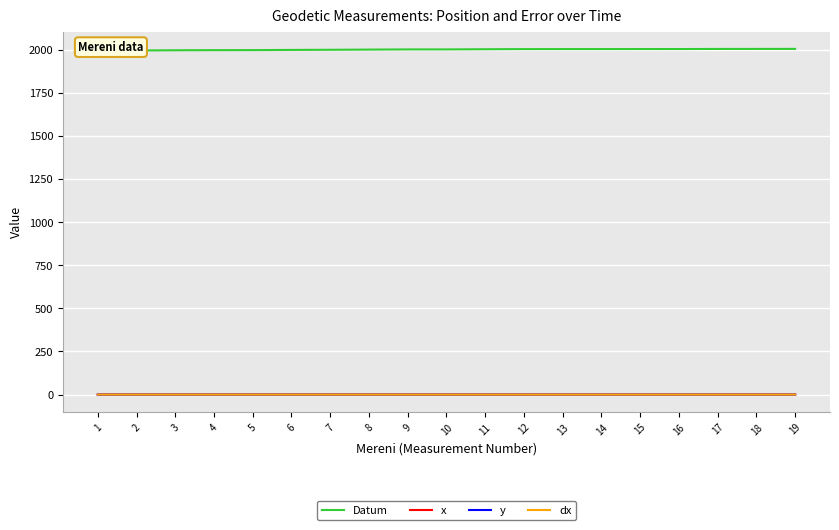

List the series in order of their peak value, highest first.

Datum, x, y, dx